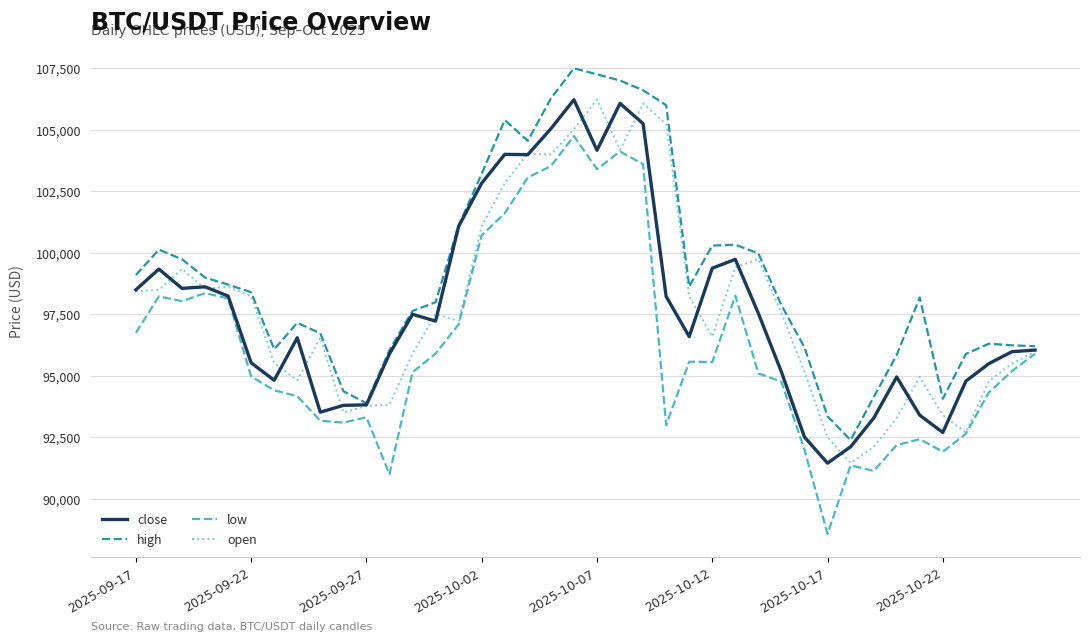

Which series has the largest total across all categories?

high